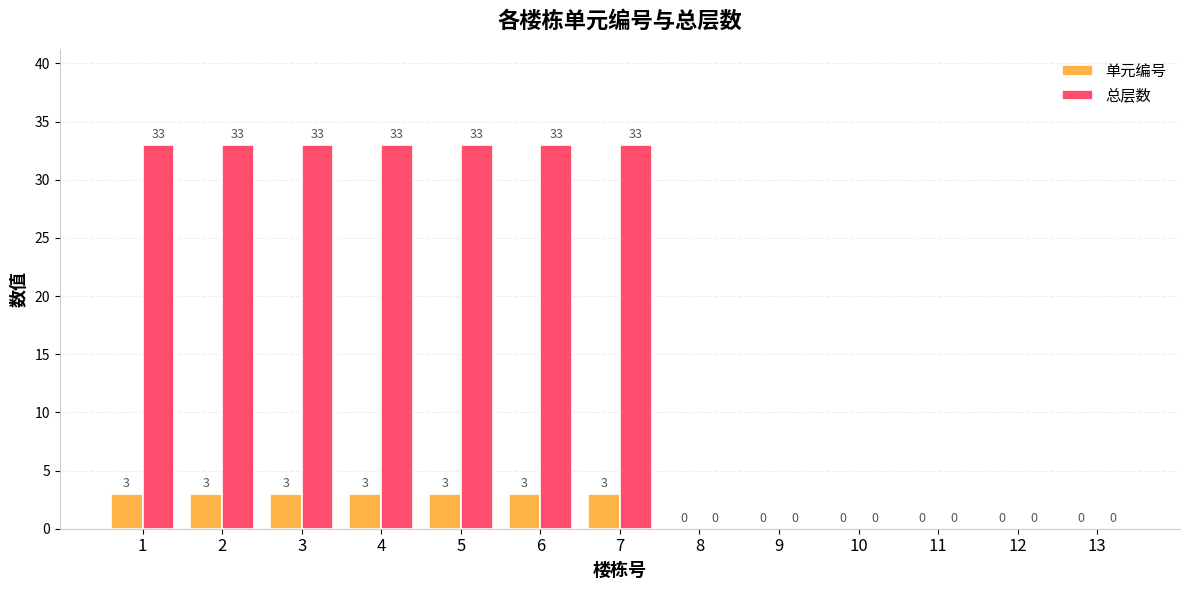

How many groups of bars are there?

13